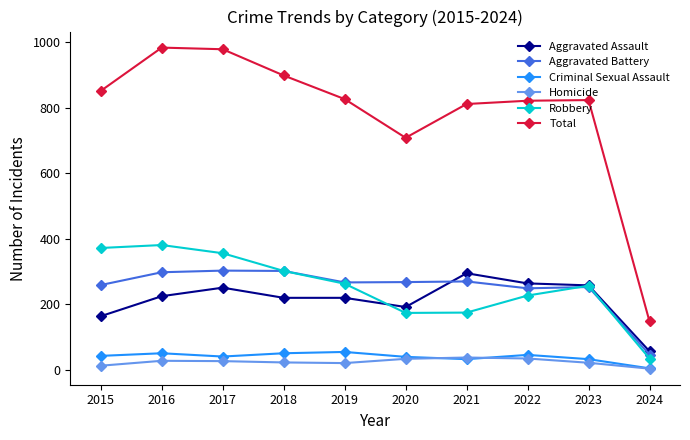

Where is Total nearest to the value 565?

2020